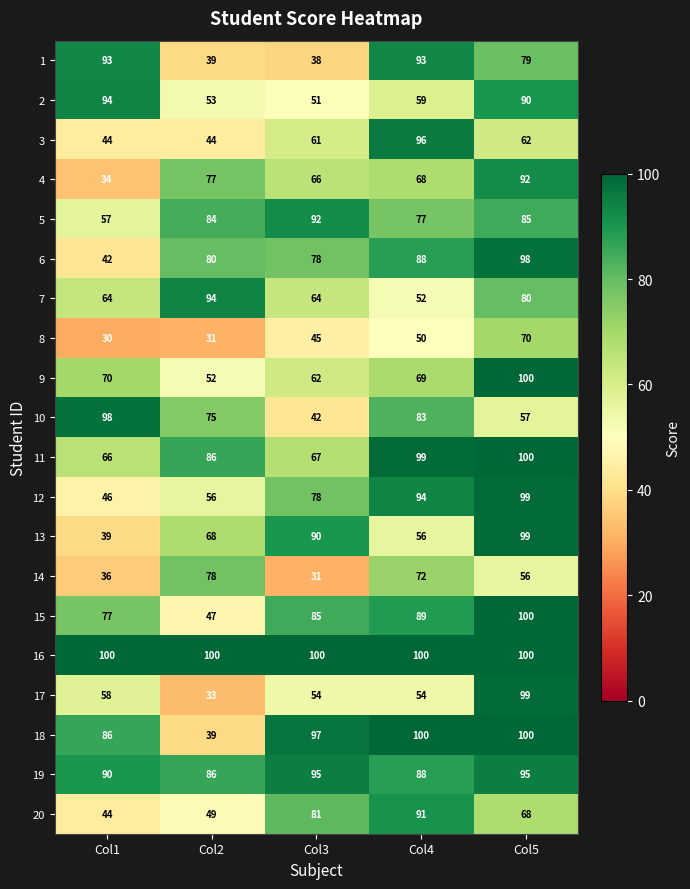

At which category does the chart reach its minimum across all series?

Col1